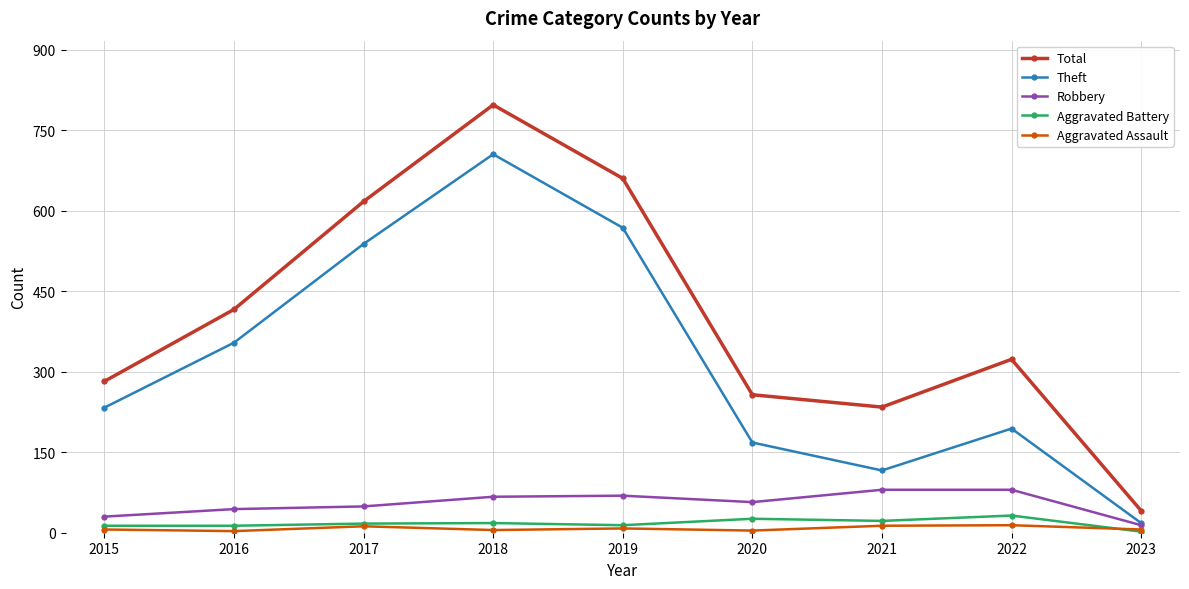

True or false: Theft and Aggravated Battery intersect in this chart.

False